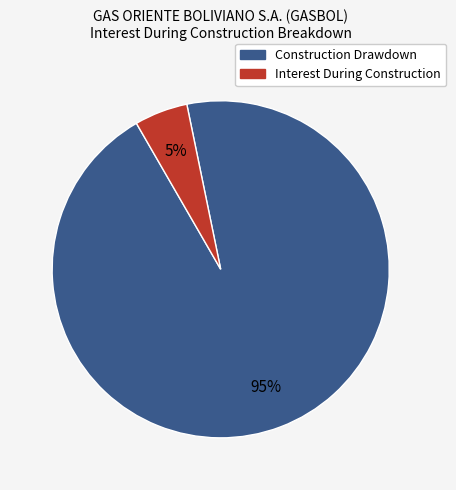

What is the largest slice in the pie chart?

Construction Drawdown